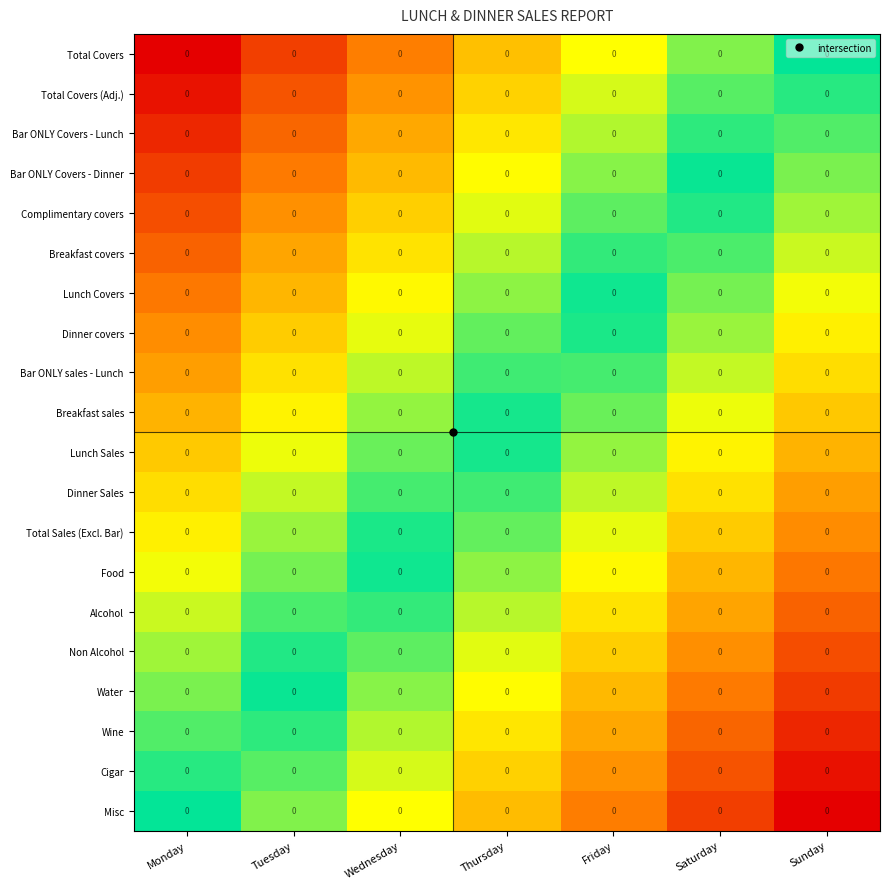

Count the Food values in the range 0 to 1.

7